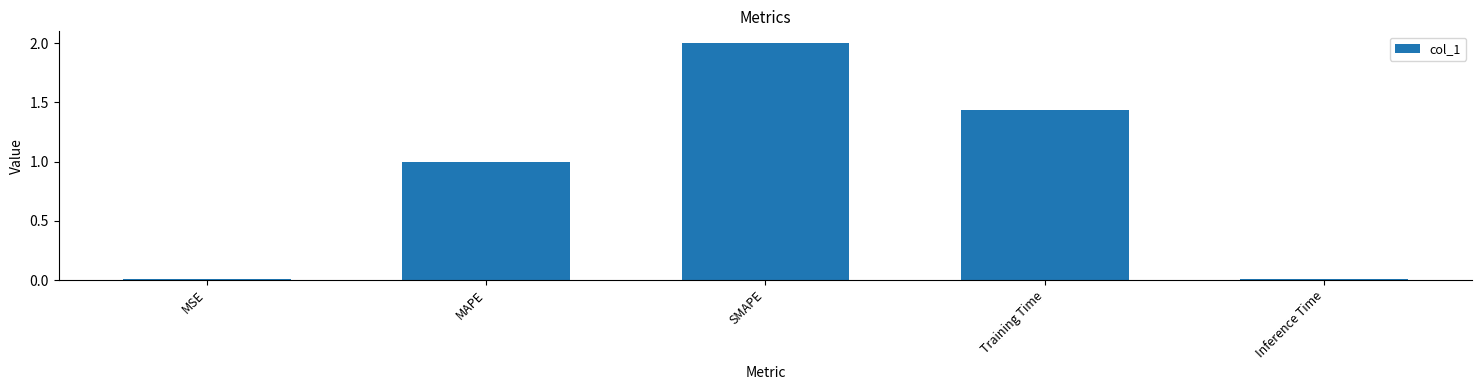

What is the sum of all values?

4.4